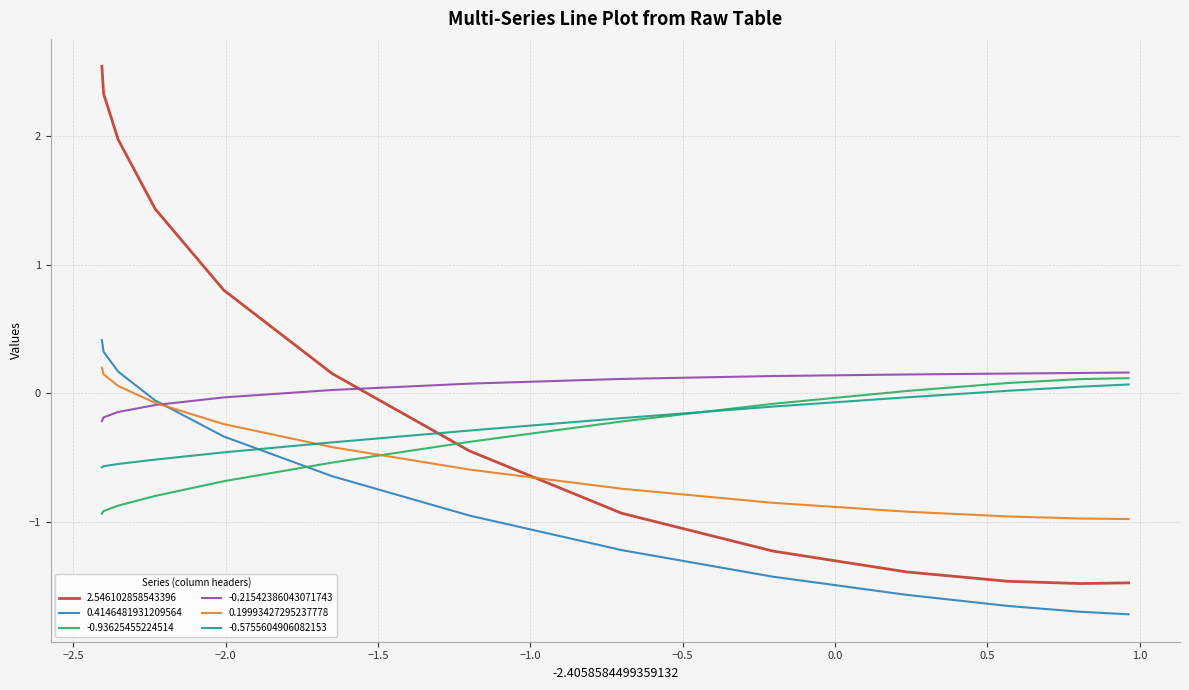

Which series has the widest spread of values?

2.546102858543396